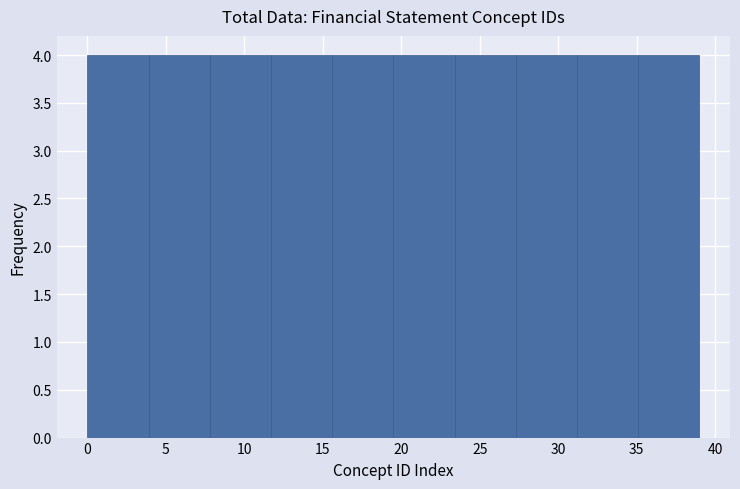

Reading left to right, list every bar in this chart as the range it spans on the x-axis followed by its height. Neither the bar edges nor the heights are printed on the chart, so give them approximately, as read against the axes.

0.0 to 3.9: 4
3.9 to 7.8: 4
7.8 to 11.7: 4
11.7 to 15.6: 4
15.6 to 19.5: 4
19.5 to 23.4: 4
23.4 to 27.3: 4
27.3 to 31.2: 4
31.2 to 35.1: 4
35.1 to 39.0: 4